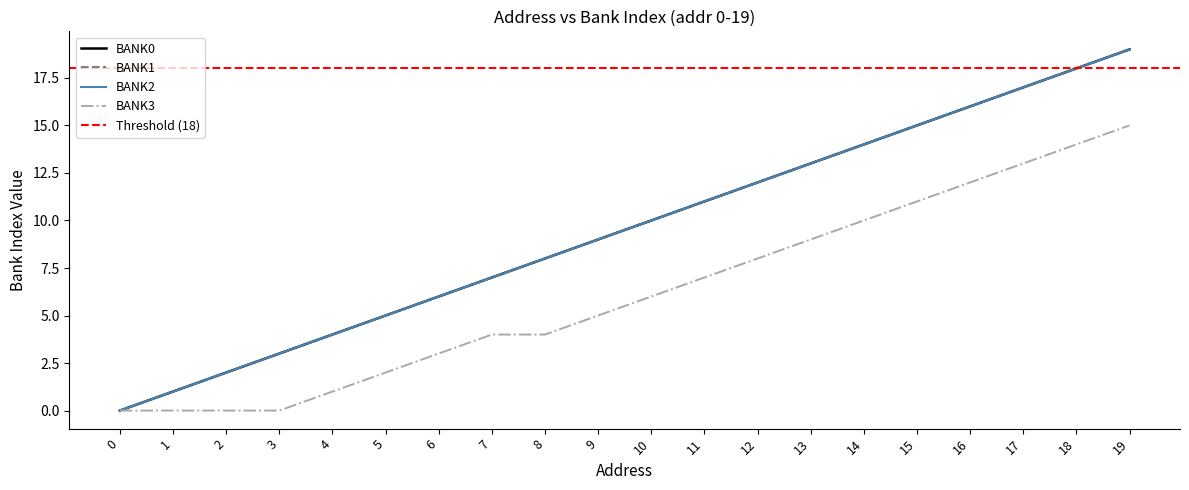

Between 14 and 12, which is larger?

14